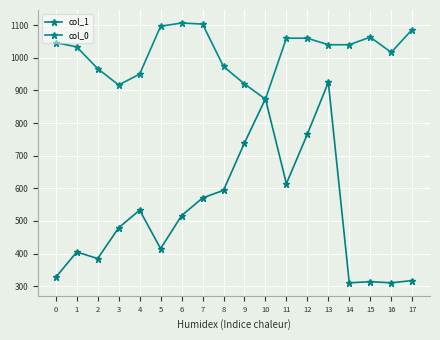

Is this an area chart (filled region under the line)?

No